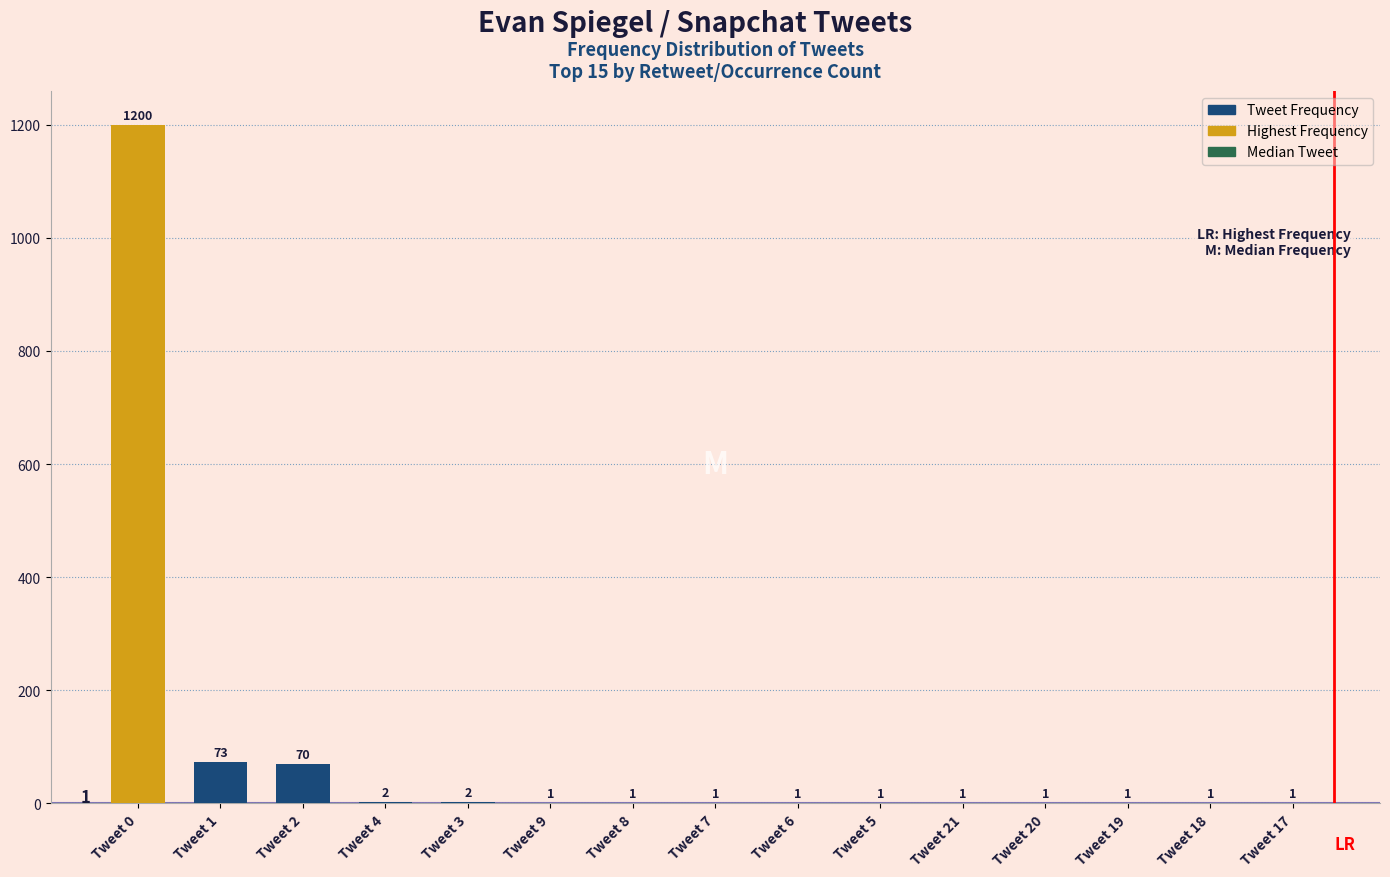

What is the difference between the values at Tweet 0 and Tweet 8?

1199